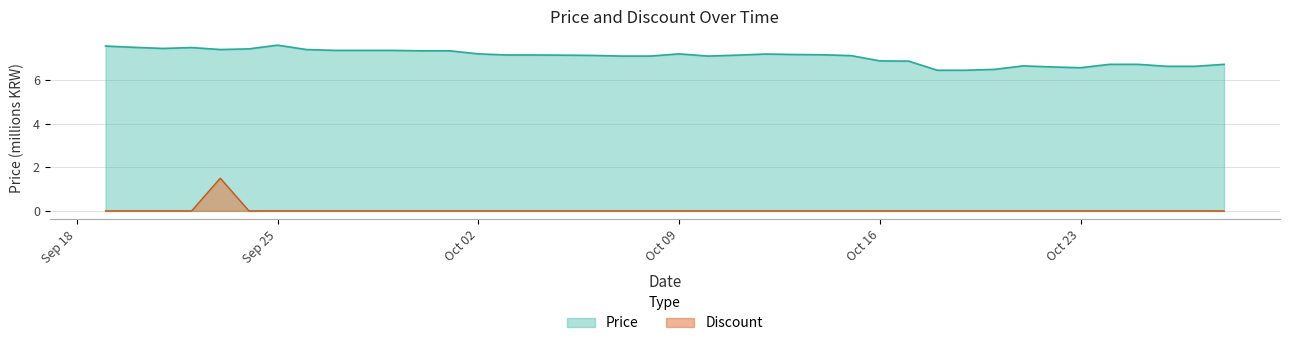

What is the label of the 2nd point from the right?

2023-10-27